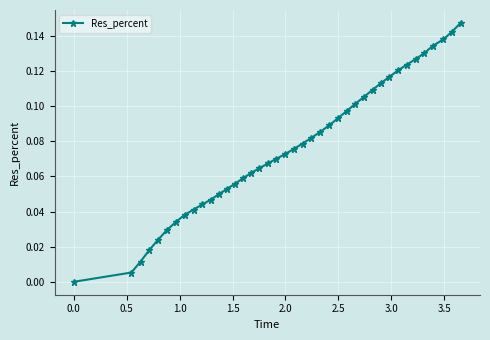

How many data points does each series have?

40